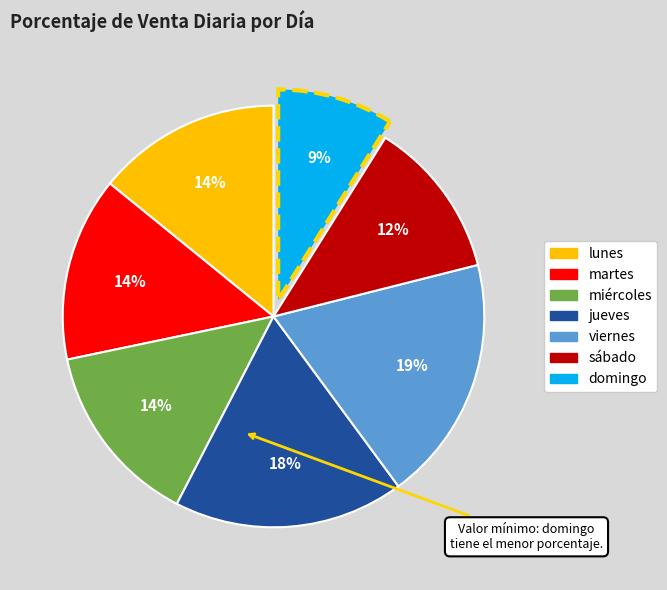

To the nearest percent, what is the average slice percentage?

14%